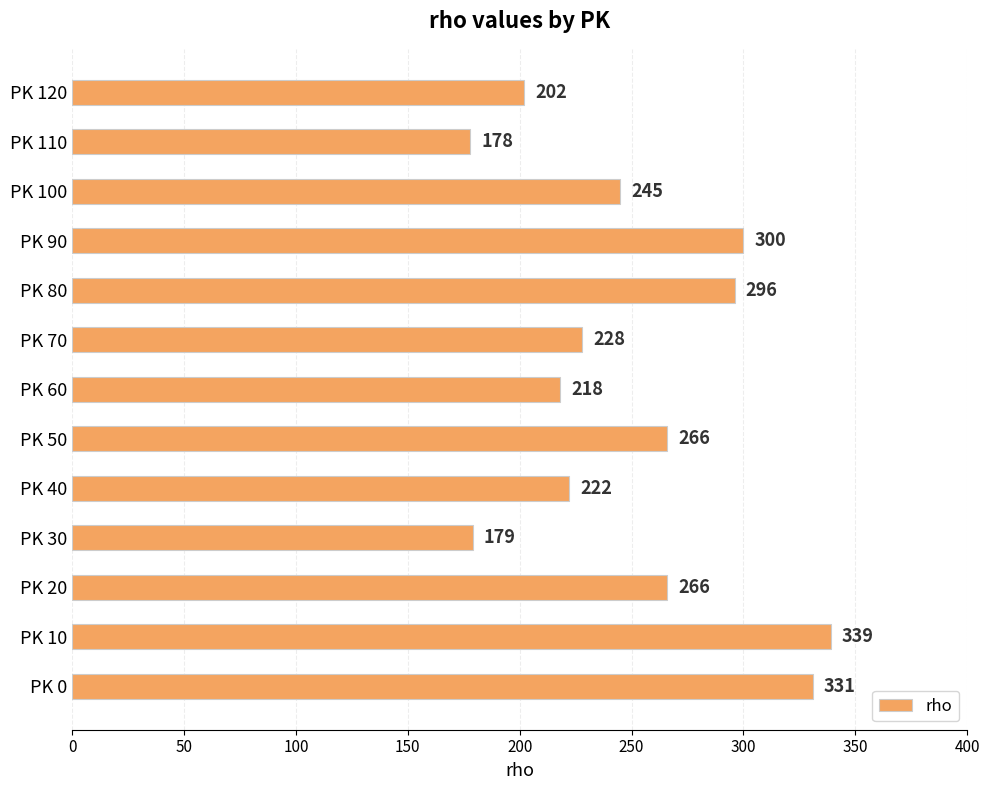

The value at PK 70 is 107. True or false?

False